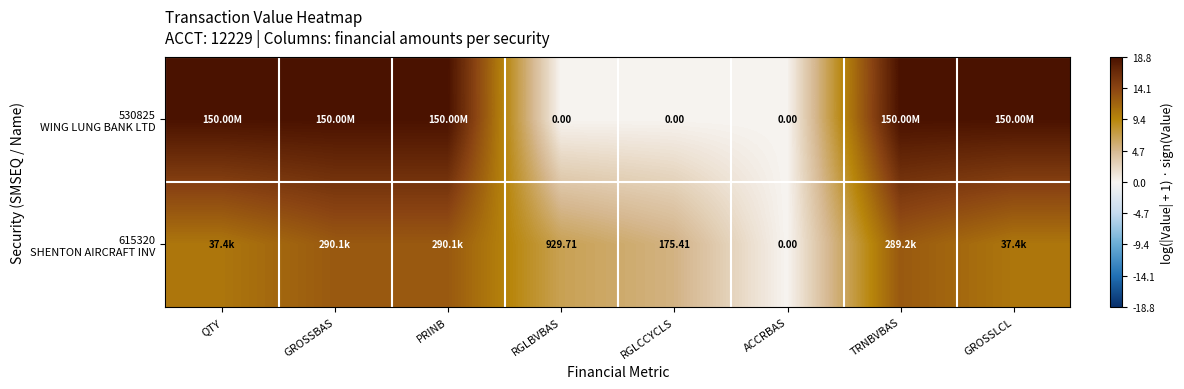

At which label does 615320 SHENTON AIRCRAFT INV reach its peak?

GROSSBAS